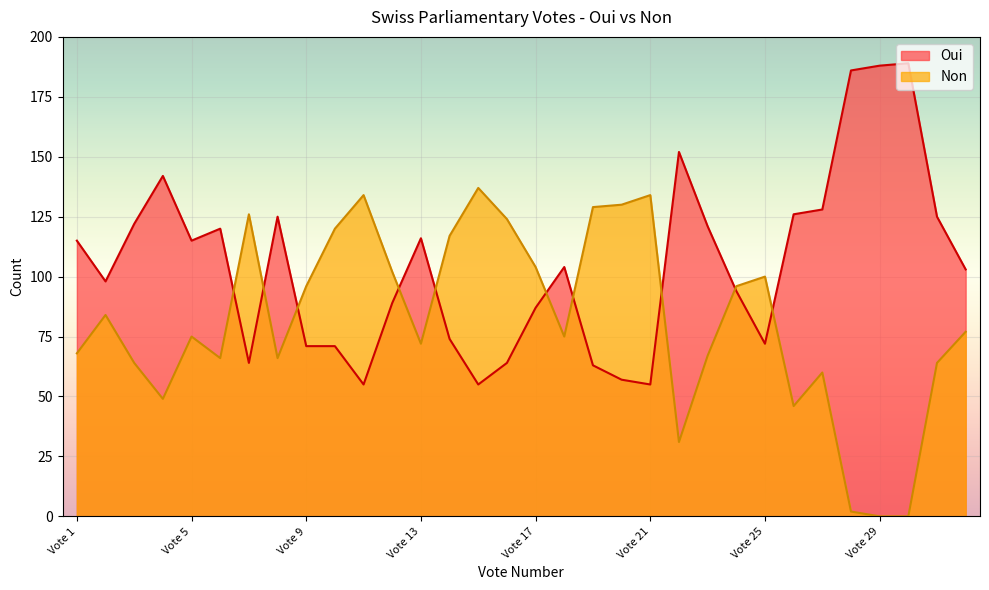

Which label corresponds to the smallest value in the chart?

Vote 29